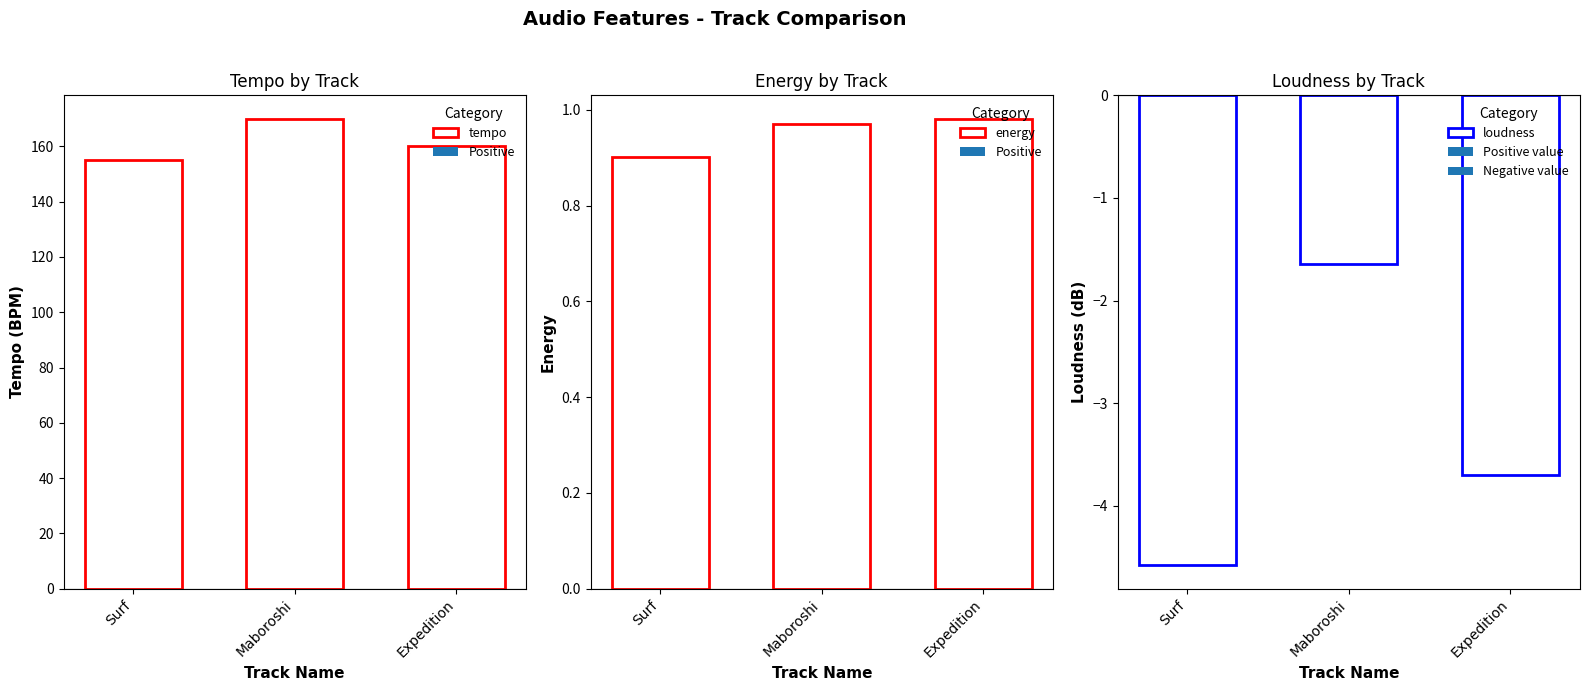

The energy series shows 1.4 at Expedition. True or false?

False